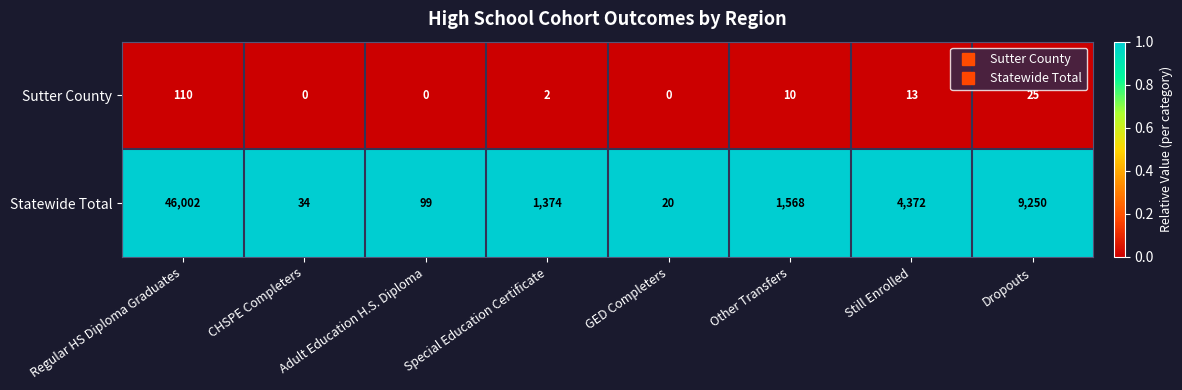

List the series in order of their overall mean, lowest first.

Sutter County, Statewide Total